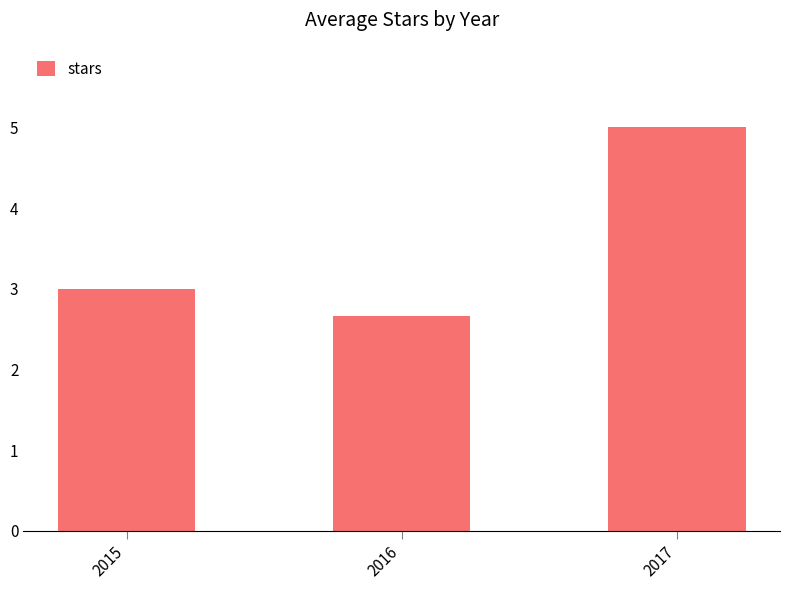

What is the sum of the values at 2015 and 2017?

8.0